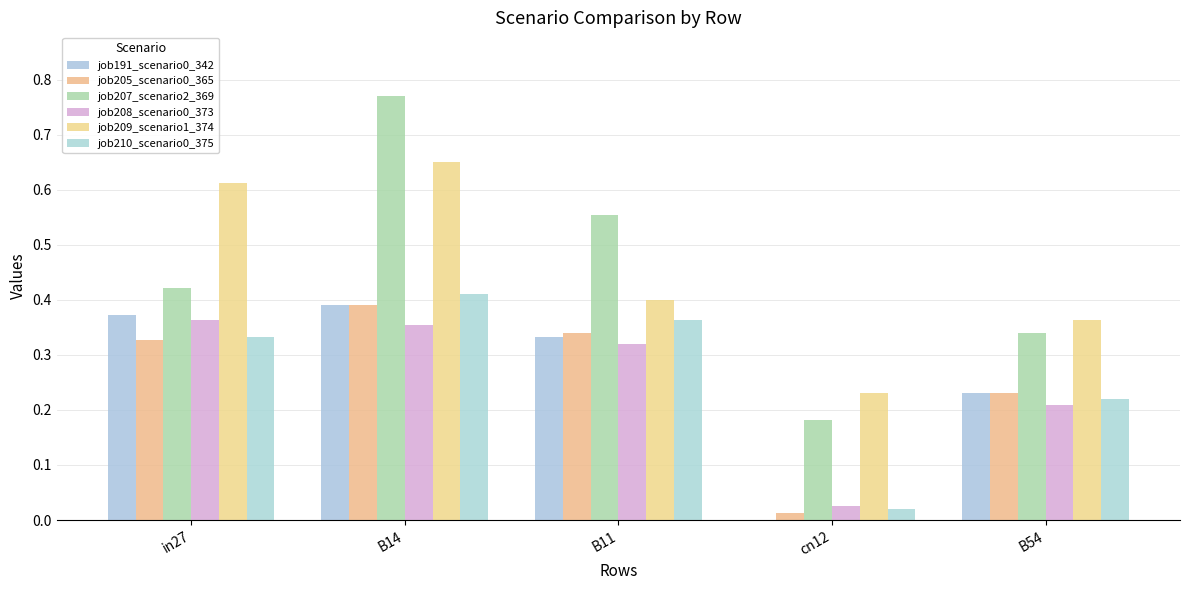

Is the value of job207_scenario2_369 at B11 greater than the value of job191_scenario0_342 at cn12?

Yes